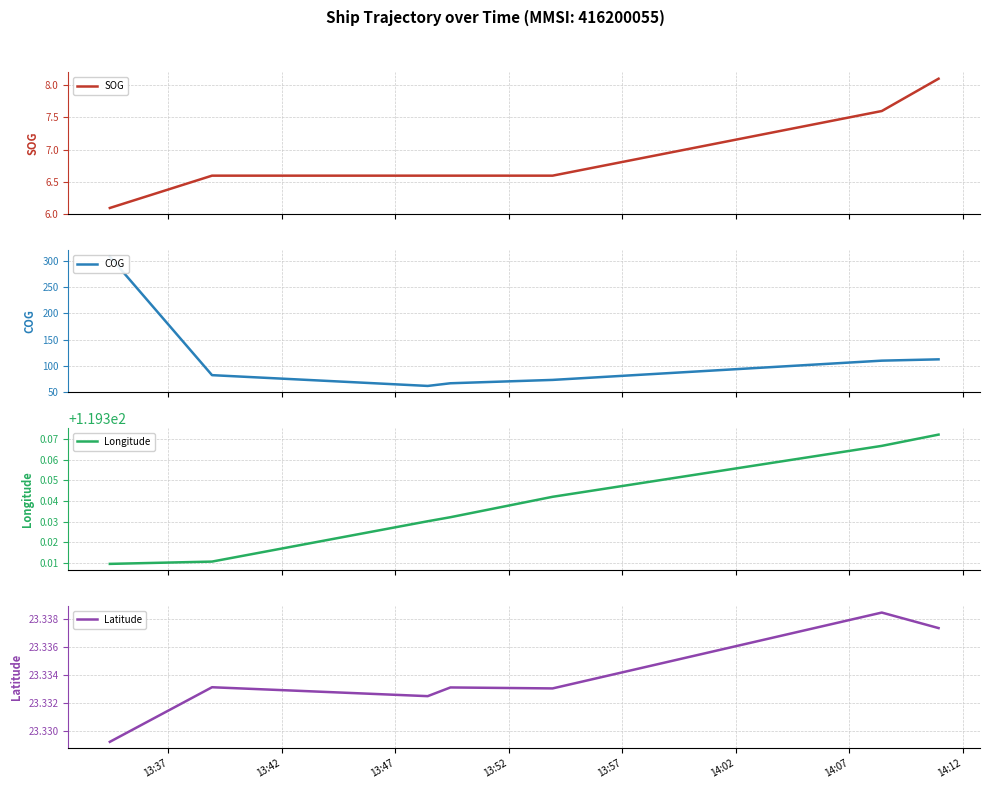

At which category does the chart reach its peak across all series?

13:37